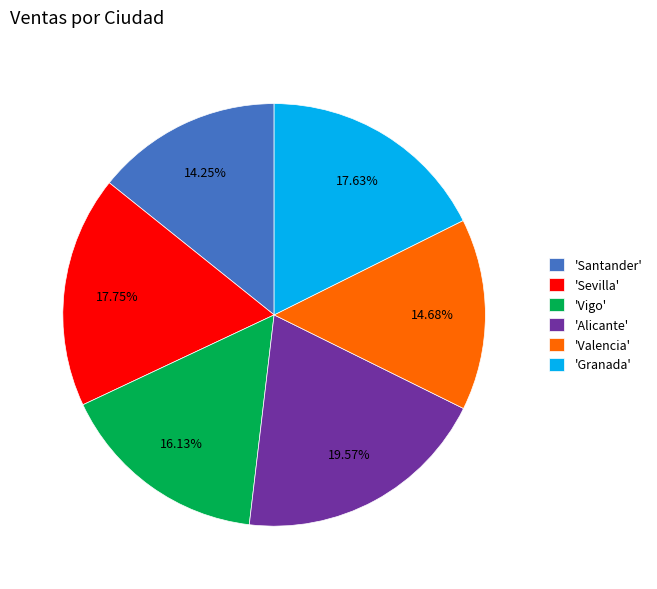

To the nearest percent, what is the difference between the largest and smallest slice percentages?

5%